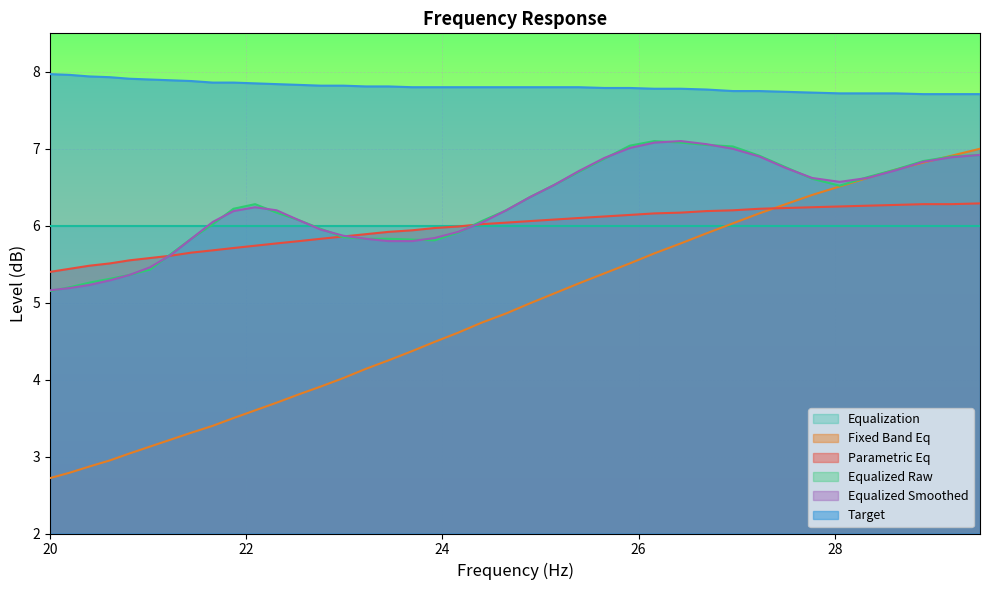

What is the average value of the parametric_eq series?

5.9